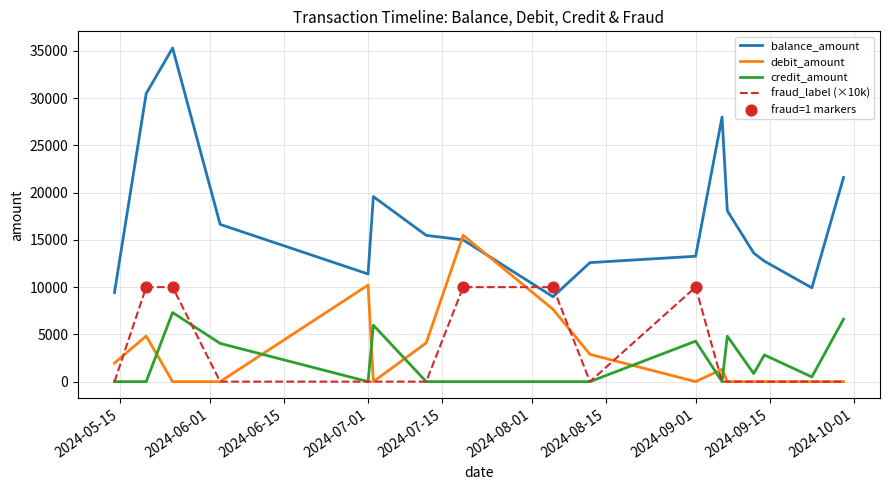

What is the maximum value for debit_amount?

15484